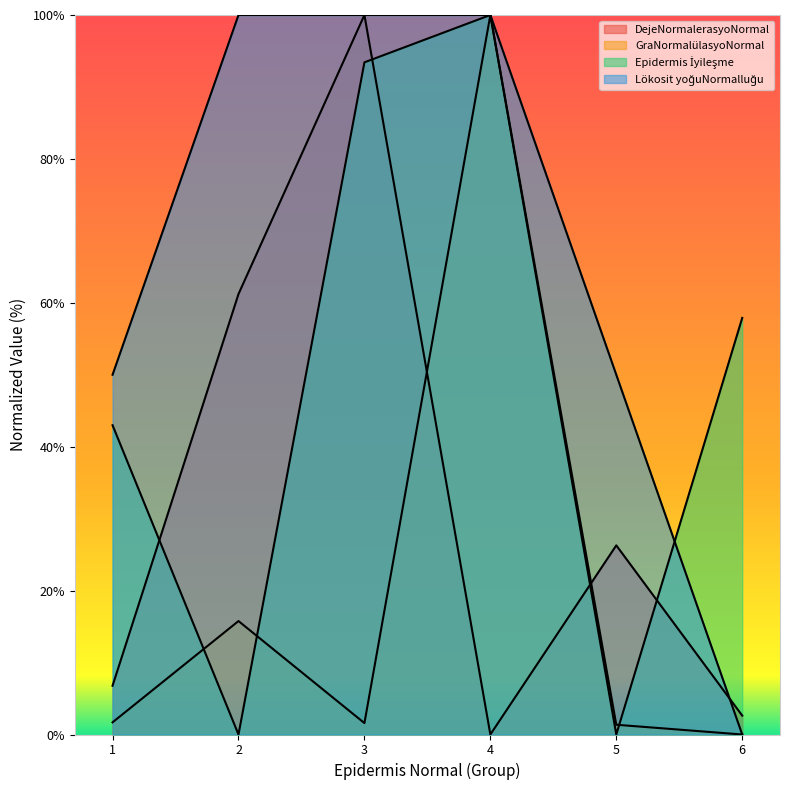

Where is the first local minimum for DejeNormalerasyoNormal?

4